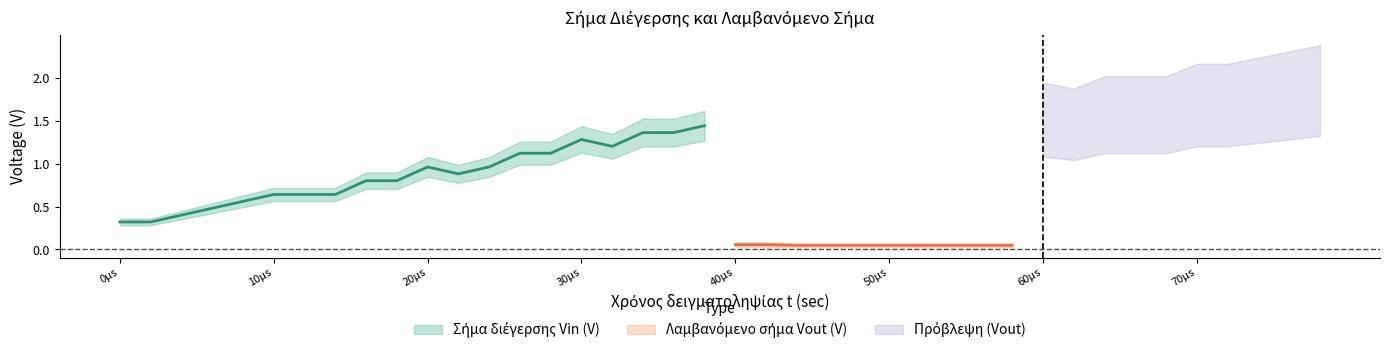

How many series are shown in this chart?

3